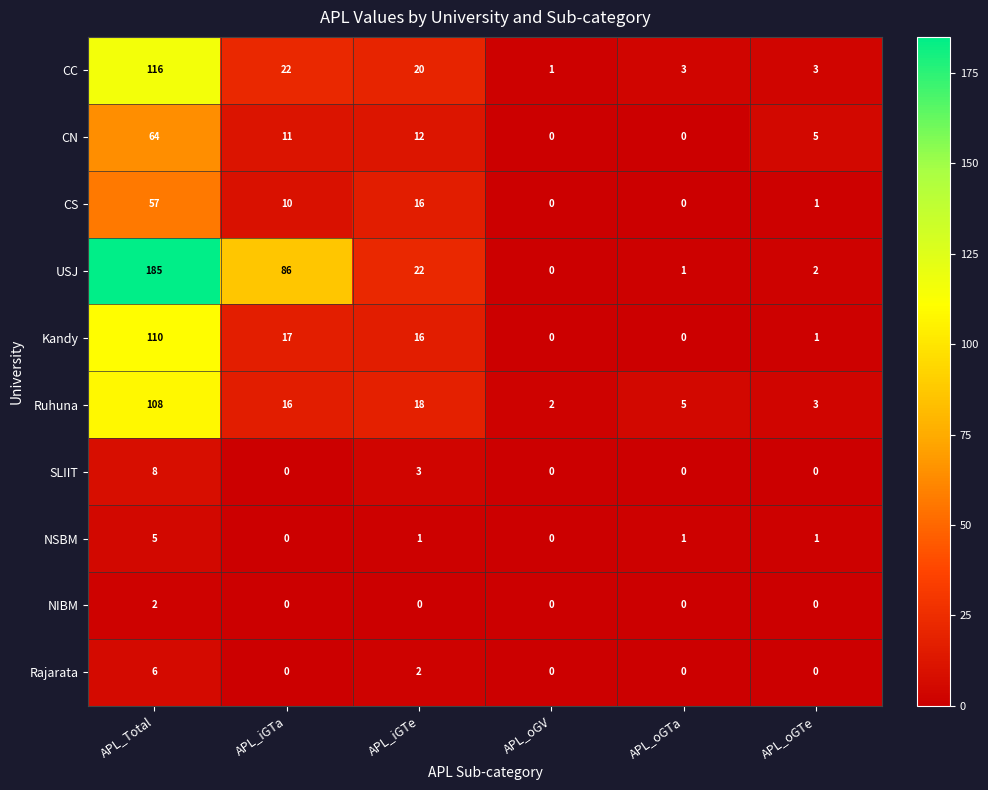

What is the total value across all series at APL_Total?

661